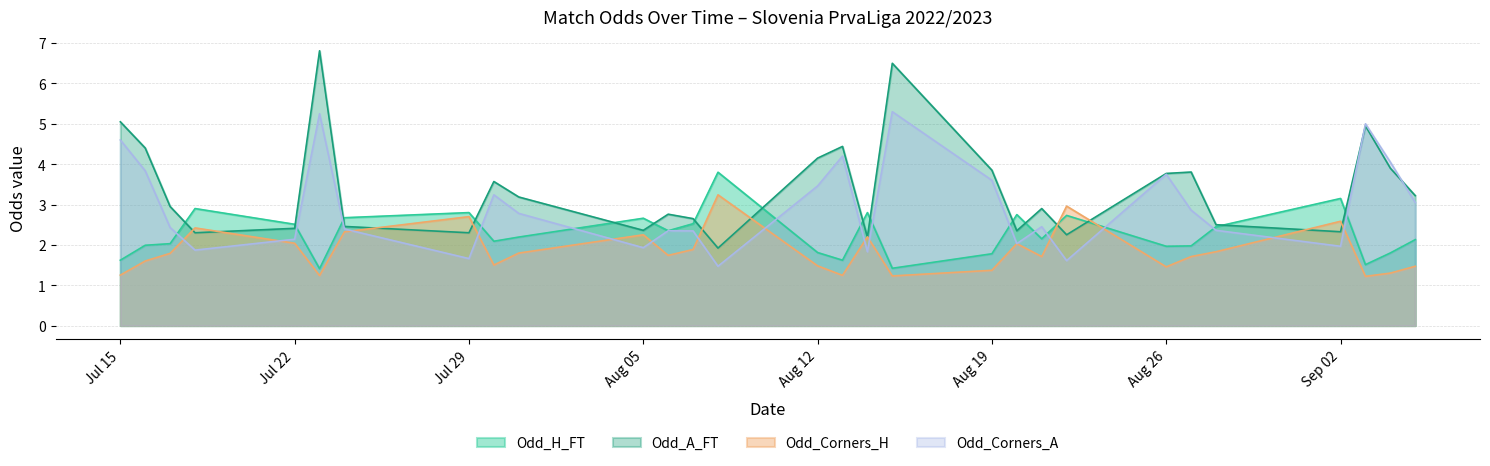

Which label corresponds to the smallest value in the chart?

2022-08-13